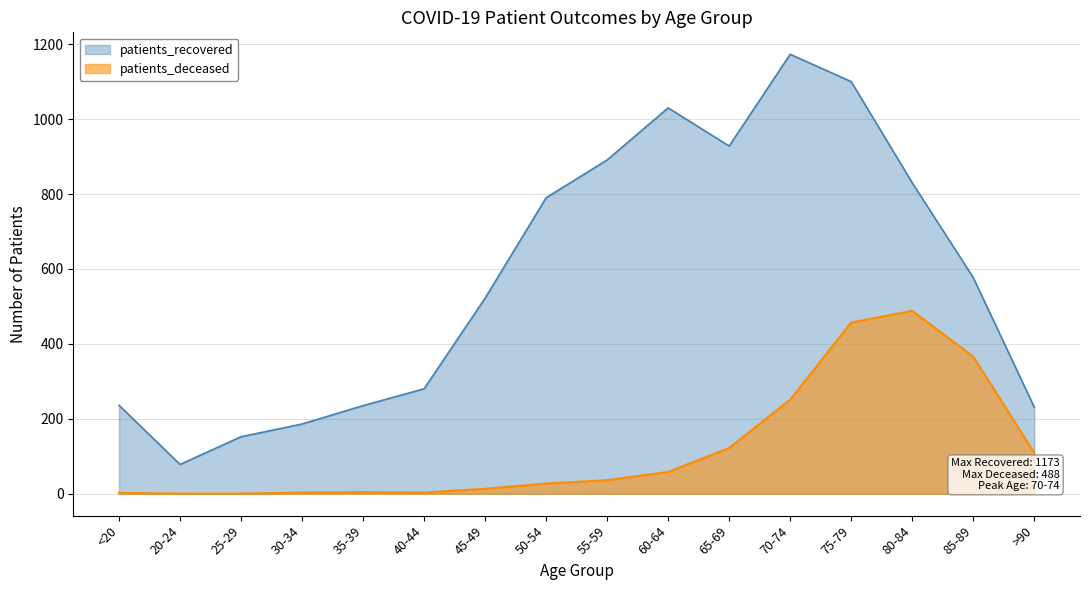

Rank the series at 40-44 from lowest to highest value.

patients_deceased, patients_recovered